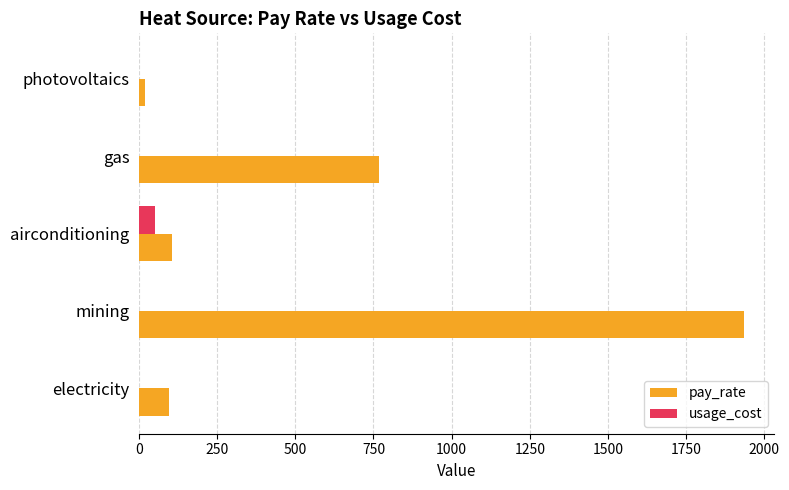

At which category is the sum across all series the highest?

mining